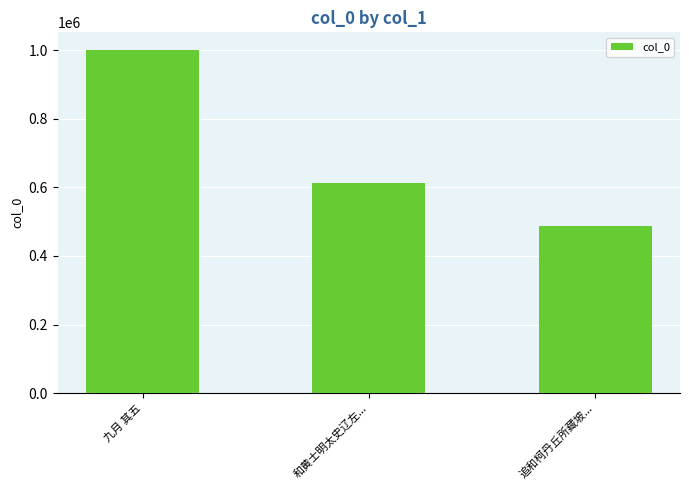

Which label corresponds to the largest value in the chart?

九月 其五